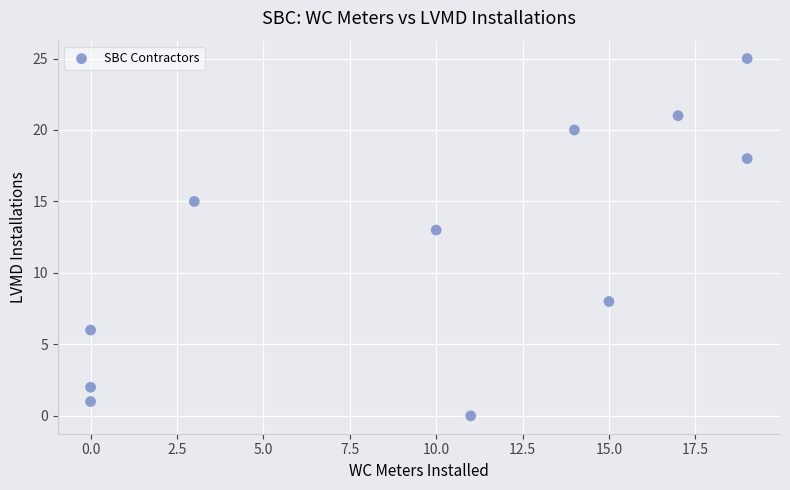

What Y value in the scatter plot is closest to 12?

13